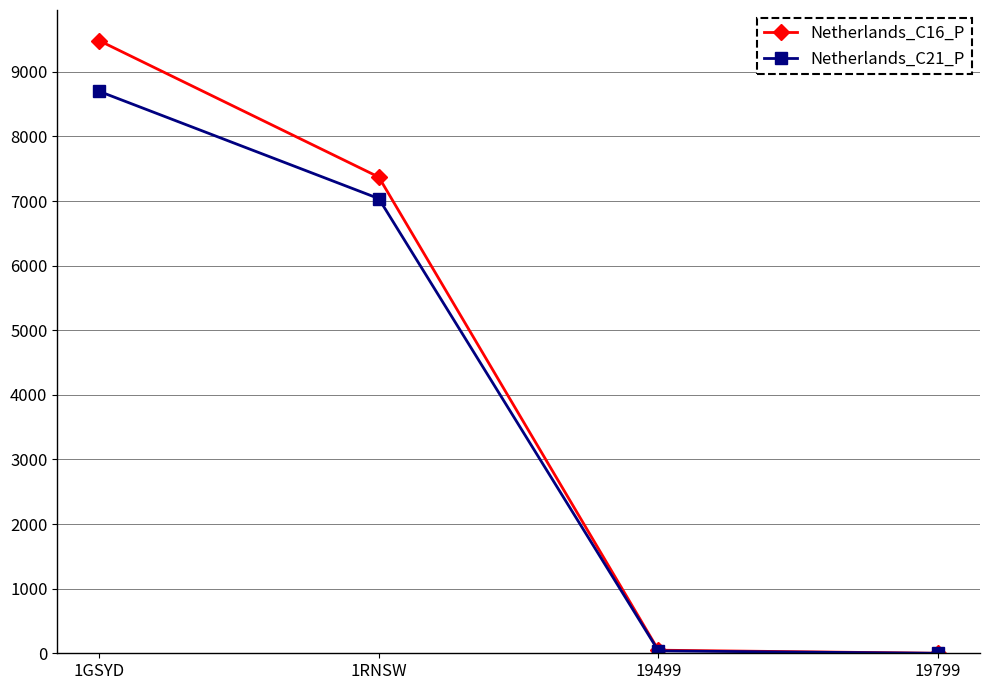

What is the label of the 3rd point from the right?

1RNSW